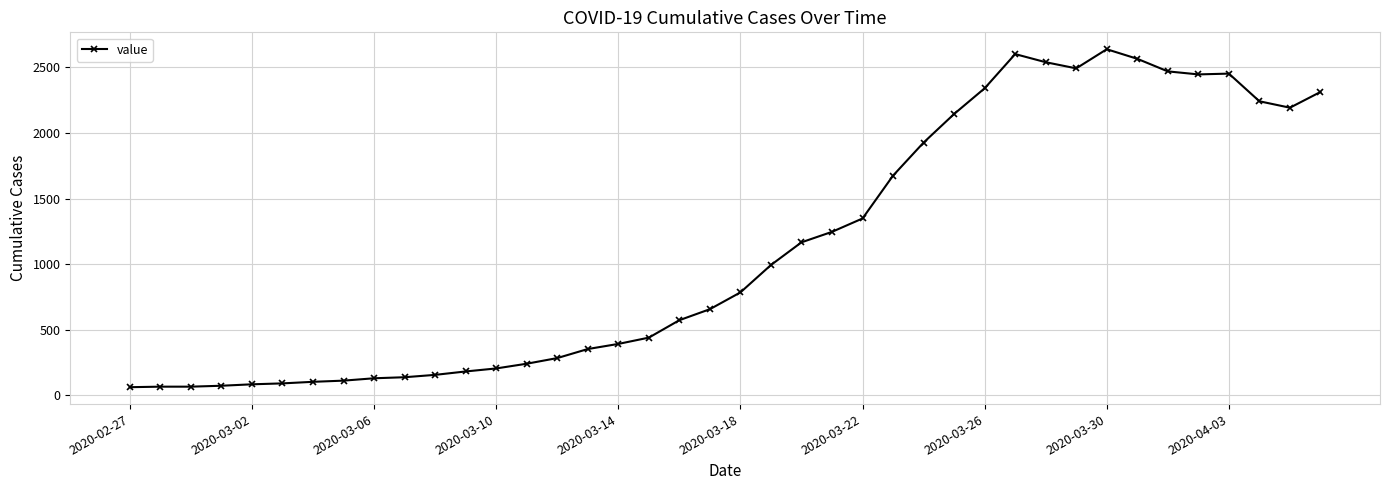

What is the value of the 22nd point from the left?

993